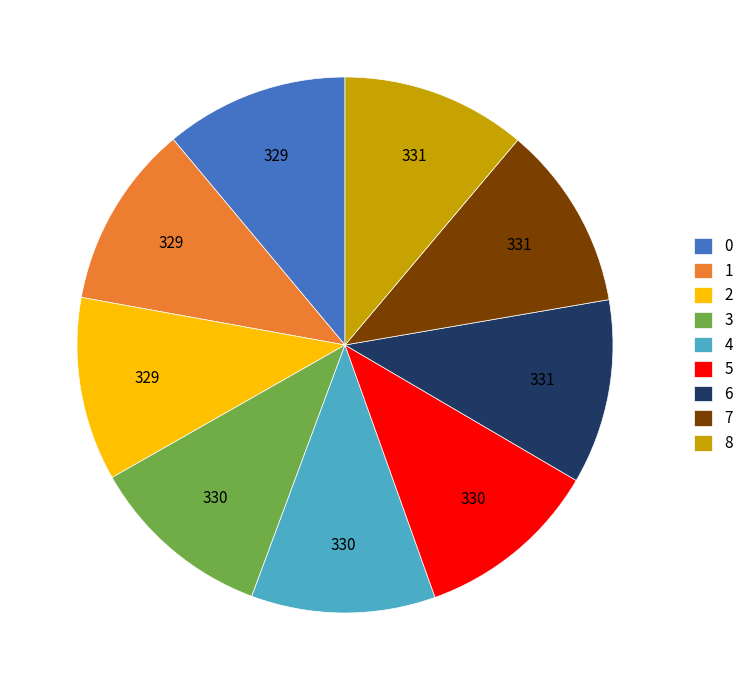

Do 2 and 7 together represent more than half of the pie?

No